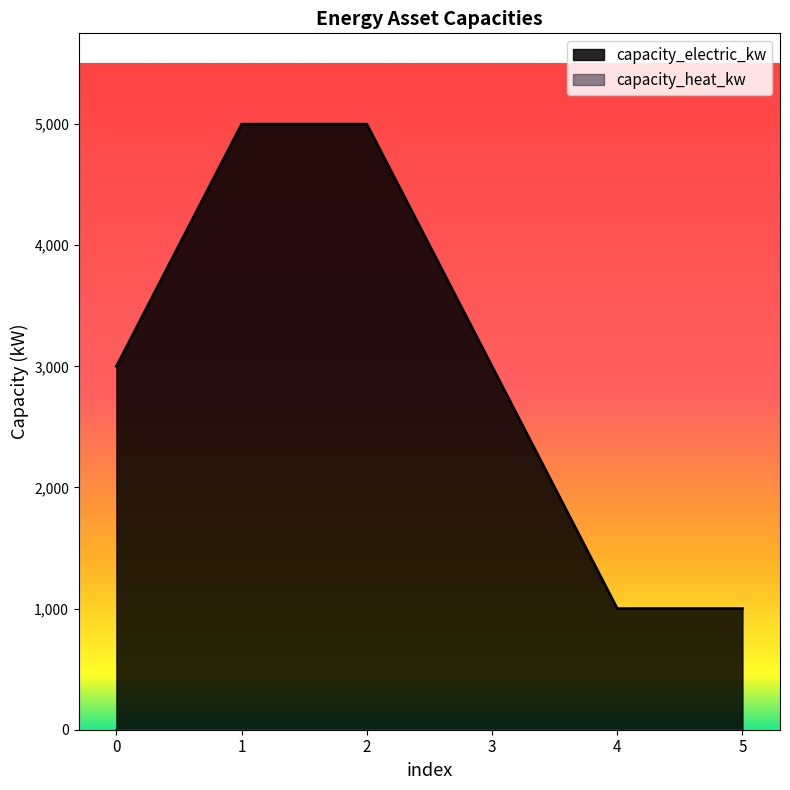

The chart shows a value of 3000 at 3. True or false?

True